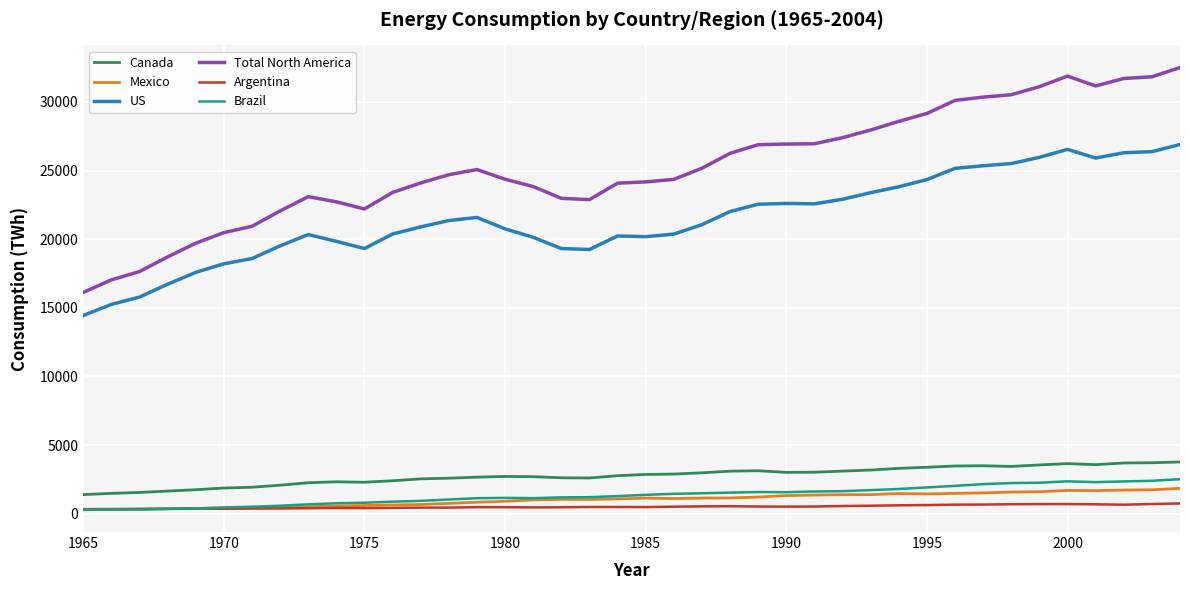

Which series has the largest range (max minus min)?

Total North America